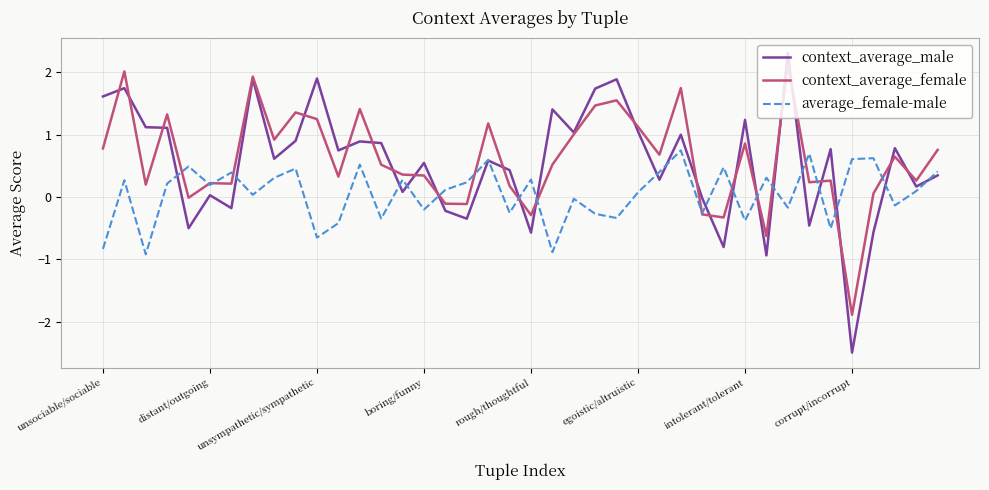

What is the lowest value of the context_average_female series?

-1.9